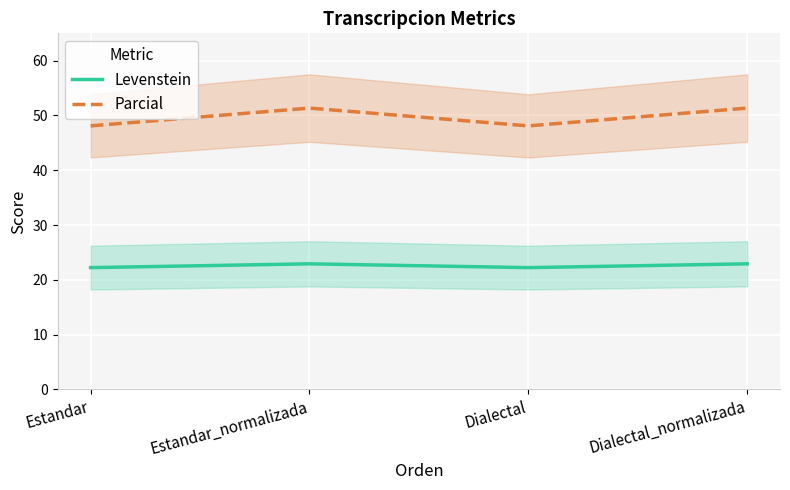

What is the label of the 3rd point from the left?

Dialectal